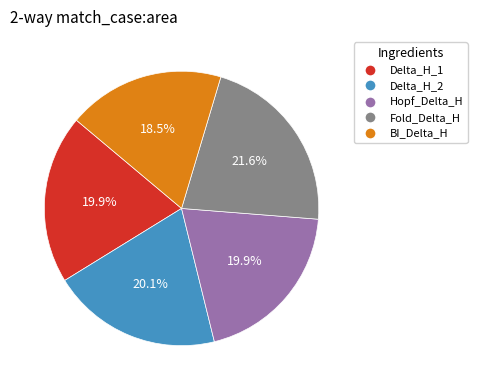

Does Hopf_Delta_H account for over 50% of the chart?

No